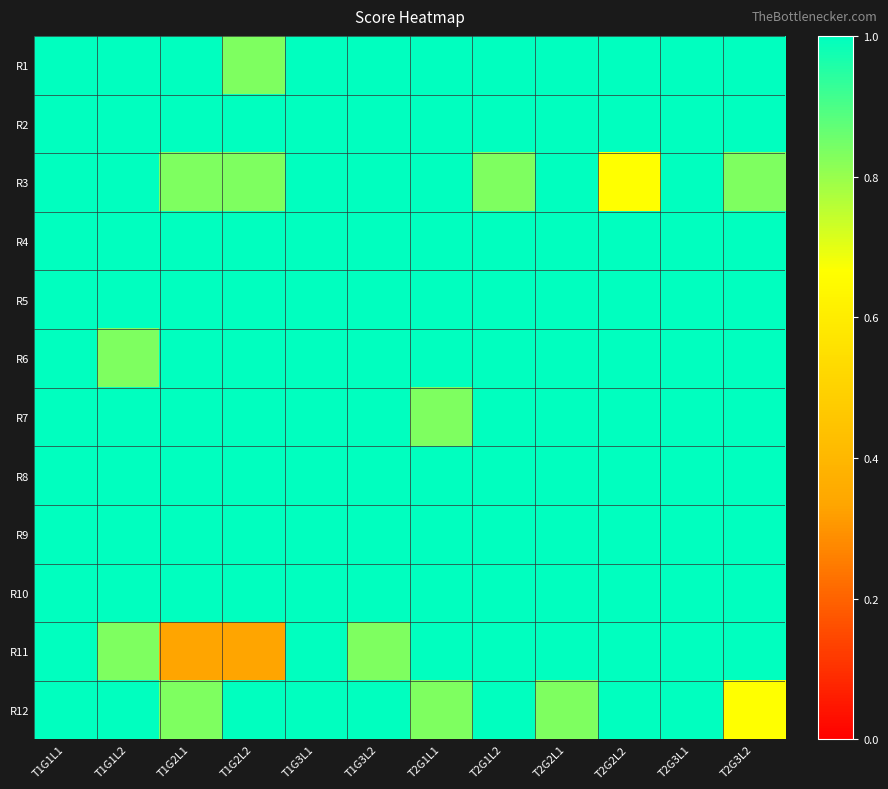

Reading left to right, what are all the values shown in this chart?

R1: T1G1L1=1.0	T1G1L2=1.0	T1G2L1=1.0	T1G2L2=0.8	T1G3L1=1.0	T1G3L2=1.0	T2G1L1=1.0	T2G1L2=1.0	T2G2L1=1.0	T2G2L2=1.0	T2G3L1=1.0	T2G3L2=1.0
R2: T1G1L1=1.0	T1G1L2=1.0	T1G2L1=1.0	T1G2L2=1.0	T1G3L1=1.0	T1G3L2=1.0	T2G1L1=1.0	T2G1L2=1.0	T2G2L1=1.0	T2G2L2=1.0	T2G3L1=1.0	T2G3L2=1.0
R3: T1G1L1=1.0	T1G1L2=1.0	T1G2L1=0.8	T1G2L2=0.8	T1G3L1=1.0	T1G3L2=1.0	T2G1L1=1.0	T2G1L2=0.8	T2G2L1=1.0	T2G2L2=0.7	T2G3L1=1.0	T2G3L2=0.8
R4: T1G1L1=1.0	T1G1L2=1.0	T1G2L1=1.0	T1G2L2=1.0	T1G3L1=1.0	T1G3L2=1.0	T2G1L1=1.0	T2G1L2=1.0	T2G2L1=1.0	T2G2L2=1.0	T2G3L1=1.0	T2G3L2=1.0
R5: T1G1L1=1.0	T1G1L2=1.0	T1G2L1=1.0	T1G2L2=1.0	T1G3L1=1.0	T1G3L2=1.0	T2G1L1=1.0	T2G1L2=1.0	T2G2L1=1.0	T2G2L2=1.0	T2G3L1=1.0	T2G3L2=1.0
R6: T1G1L1=1.0	T1G1L2=0.8	T1G2L1=1.0	T1G2L2=1.0	T1G3L1=1.0	T1G3L2=1.0	T2G1L1=1.0	T2G1L2=1.0	T2G2L1=1.0	T2G2L2=1.0	T2G3L1=1.0	T2G3L2=1.0
R7: T1G1L1=1.0	T1G1L2=1.0	T1G2L1=1.0	T1G2L2=1.0	T1G3L1=1.0	T1G3L2=1.0	T2G1L1=0.8	T2G1L2=1.0	T2G2L1=1.0	T2G2L2=1.0	T2G3L1=1.0	T2G3L2=1.0
R8: T1G1L1=1.0	T1G1L2=1.0	T1G2L1=1.0	T1G2L2=1.0	T1G3L1=1.0	T1G3L2=1.0	T2G1L1=1.0	T2G1L2=1.0	T2G2L1=1.0	T2G2L2=1.0	T2G3L1=1.0	T2G3L2=1.0
R9: T1G1L1=1.0	T1G1L2=1.0	T1G2L1=1.0	T1G2L2=1.0	T1G3L1=1.0	T1G3L2=1.0	T2G1L1=1.0	T2G1L2=1.0	T2G2L1=1.0	T2G2L2=1.0	T2G3L1=1.0	T2G3L2=1.0
R10: T1G1L1=1.0	T1G1L2=1.0	T1G2L1=1.0	T1G2L2=1.0	T1G3L1=1.0	T1G3L2=1.0	T2G1L1=1.0	T2G1L2=1.0	T2G2L1=1.0	T2G2L2=1.0	T2G3L1=1.0	T2G3L2=1.0
R11: T1G1L1=1.0	T1G1L2=0.8	T1G2L1=0.3	T1G2L2=0.3	T1G3L1=1.0	T1G3L2=0.8	T2G1L1=1.0	T2G1L2=1.0	T2G2L1=1.0	T2G2L2=1.0	T2G3L1=1.0	T2G3L2=1.0
R12: T1G1L1=1.0	T1G1L2=1.0	T1G2L1=0.8	T1G2L2=1.0	T1G3L1=1.0	T1G3L2=1.0	T2G1L1=0.8	T2G1L2=1.0	T2G2L1=0.8	T2G2L2=1.0	T2G3L1=1.0	T2G3L2=0.7